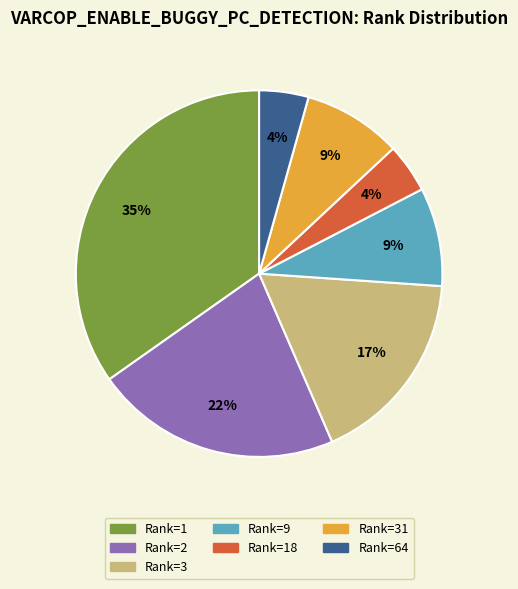

Is there a majority slice in this chart?

No